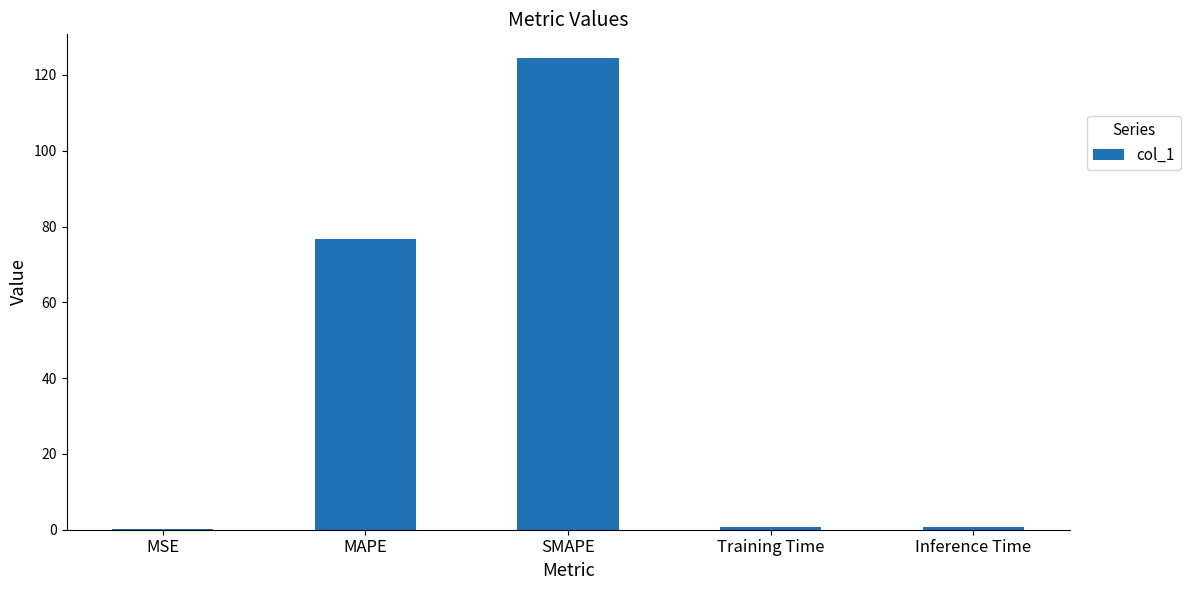

Which category has the highest value across all series?

SMAPE